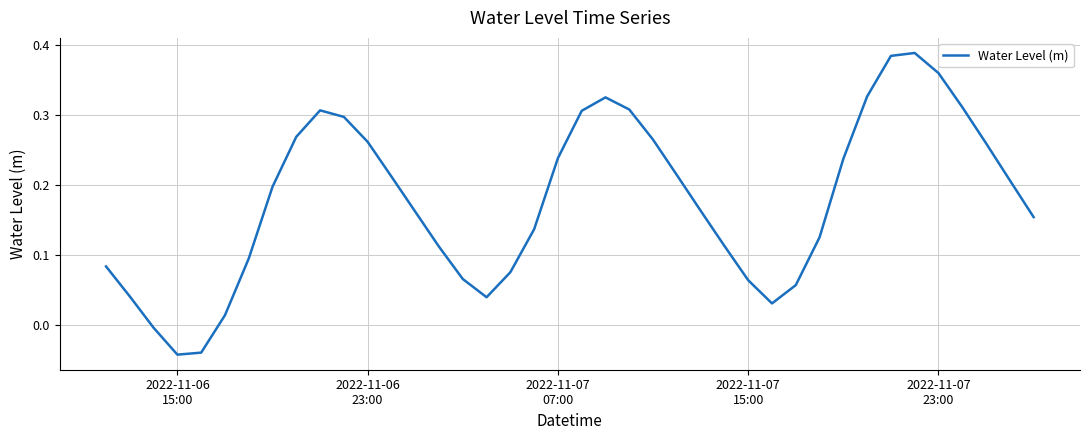

Does the chart display data point markers on the line(s)?

No